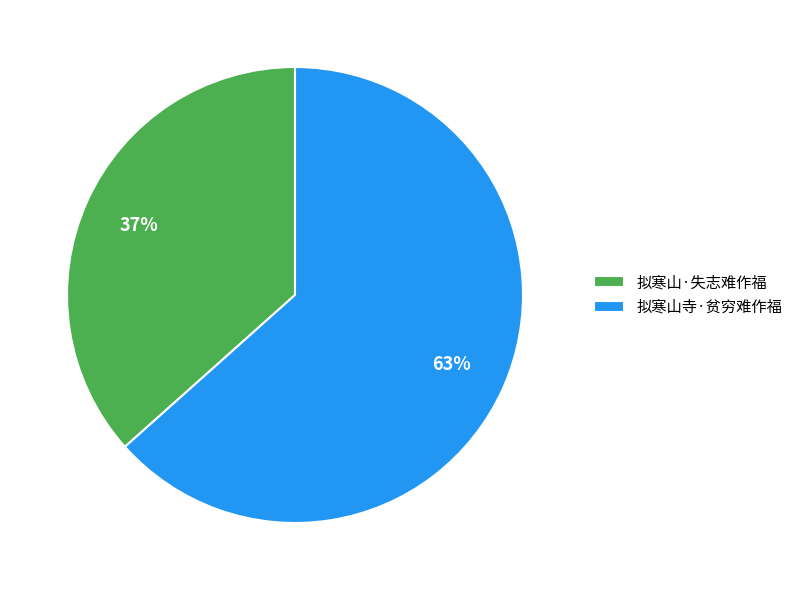

Approximately how many times larger is the value at 拟寒山寺·贫穷难作福 compared to 拟寒山·失志难作福?

1.7